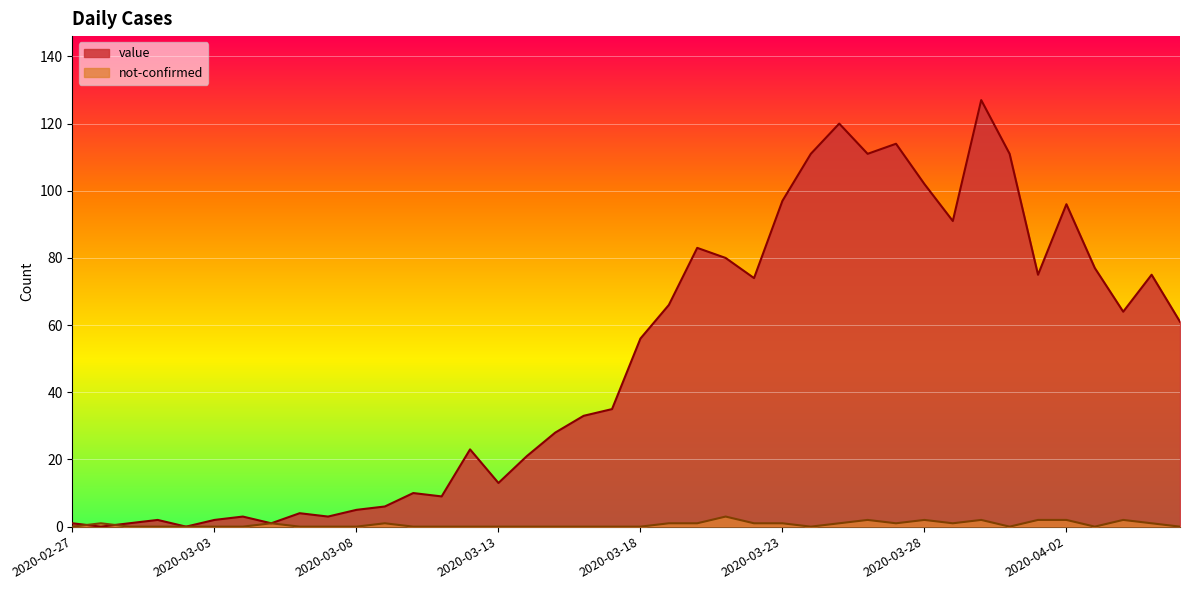

Is the value of not-confirmed at 2020-03-04 greater than the value of value at 2020-03-09?

No